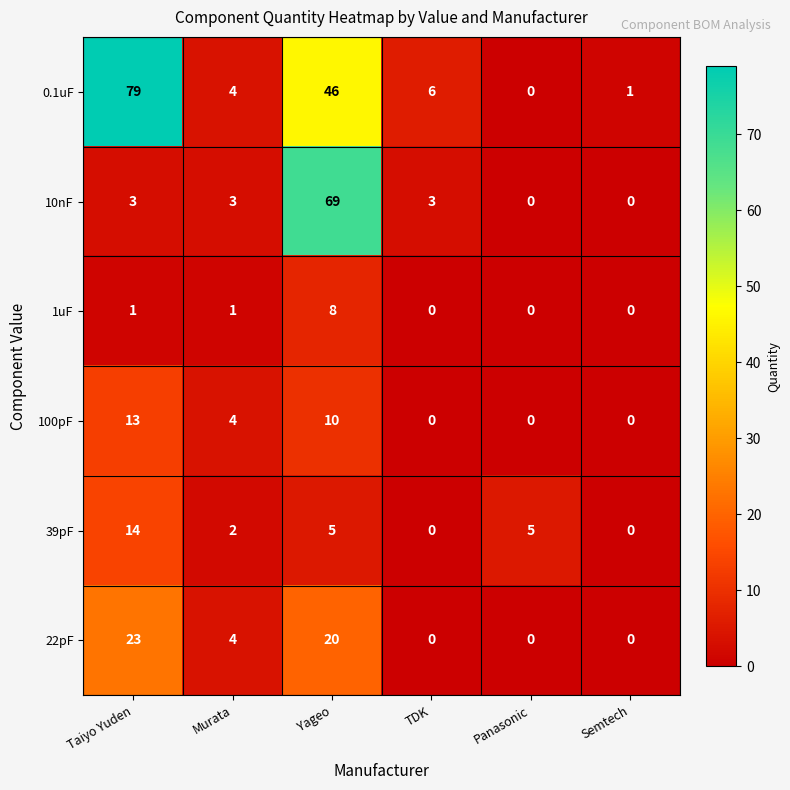

List the series in order of their peak value, lowest first.

1uF, 100pF, 39pF, 22pF, 10nF, 0.1uF